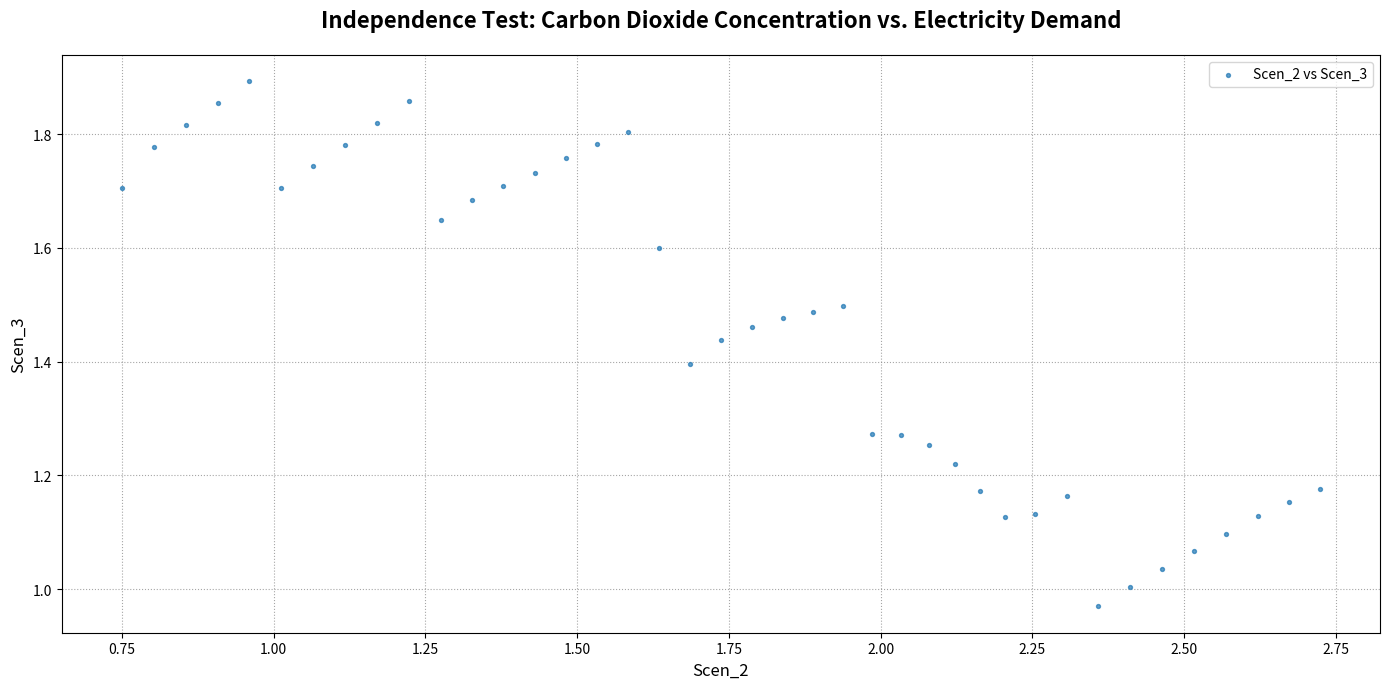

What is the range of X values (max minus min)?

2.0